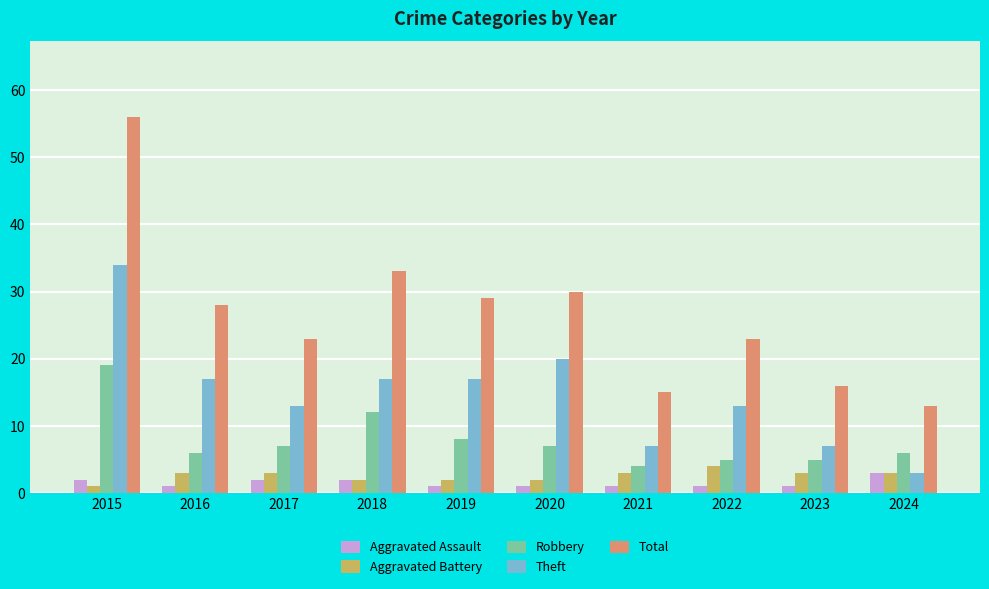

Which series has the largest total across all categories?

Total